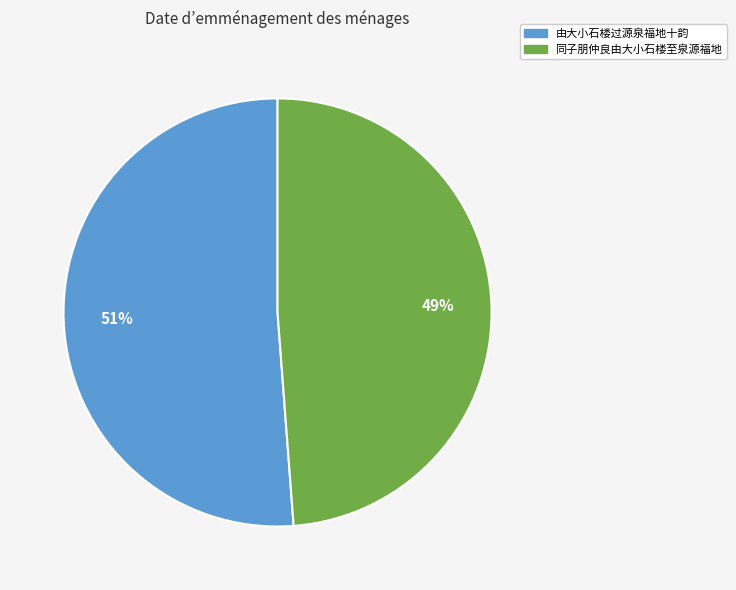

What is the majority slice?

由大小石楼过源泉福地十韵